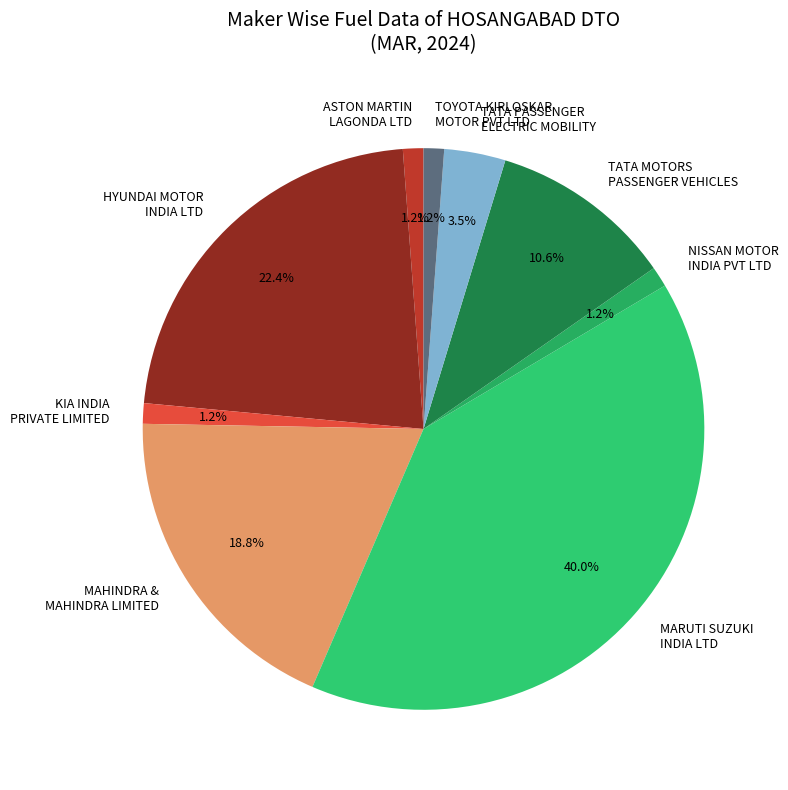

What portion of the pie excludes MARUTI SUZUKI INDIA LTD?

60.0%